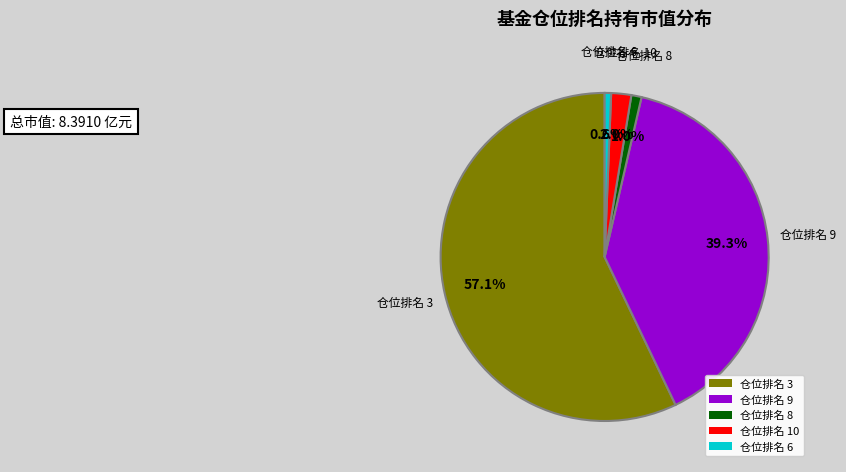

What is the largest slice in the pie chart?

仓位排名 3